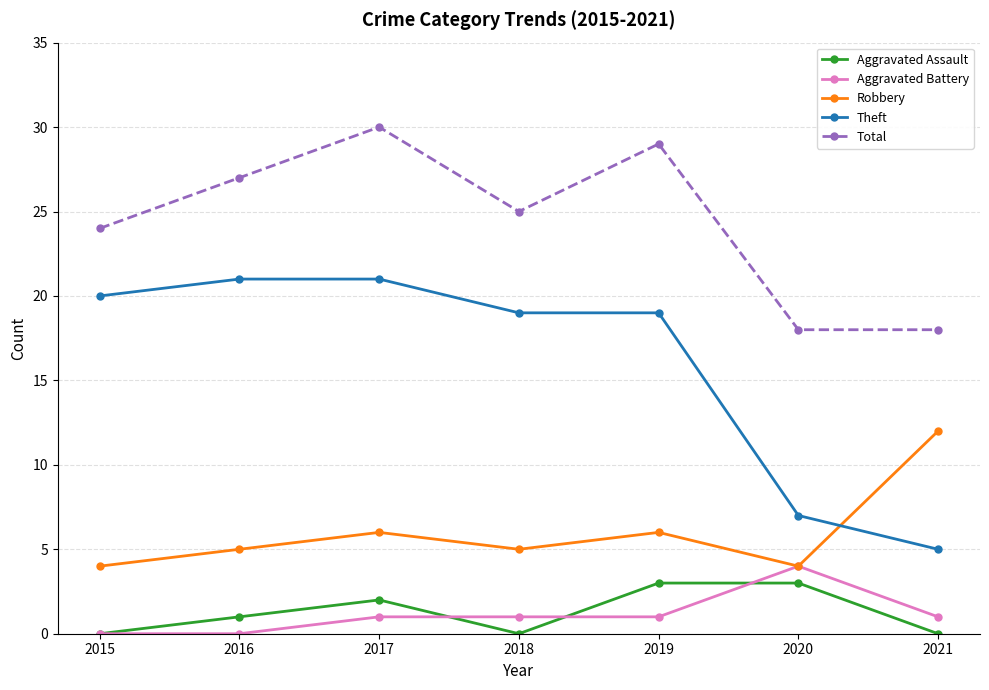

What is the difference between the maximum and minimum values in the Aggravated Assault series?

3